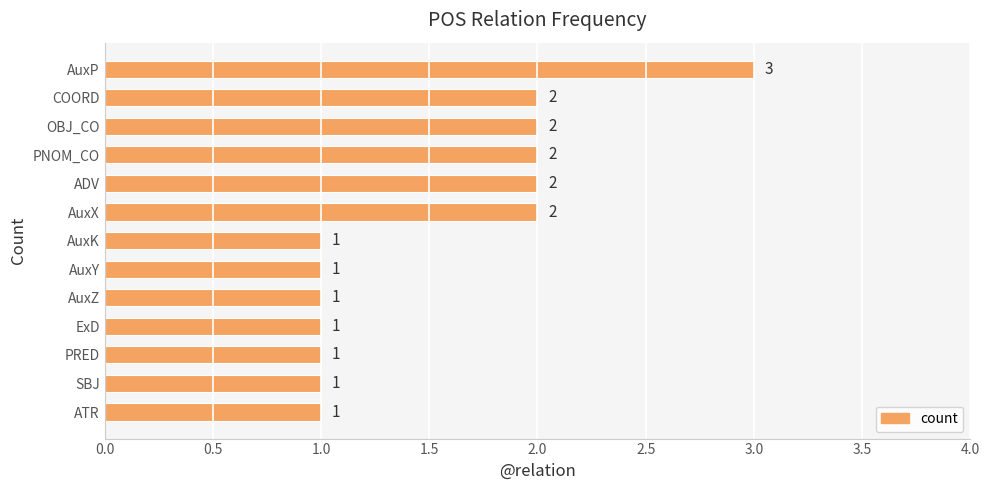

How many values are between 1 and 2?

12